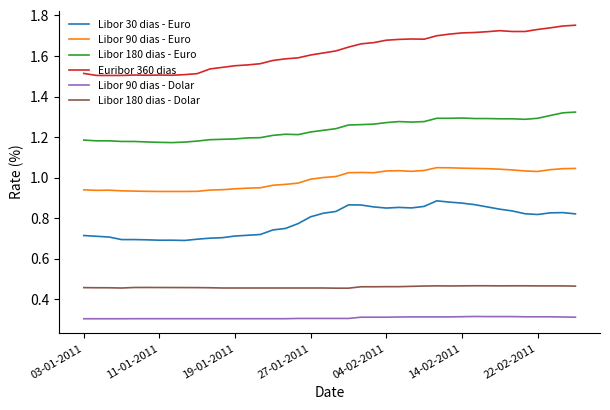

What is the smallest value displayed?

0.3